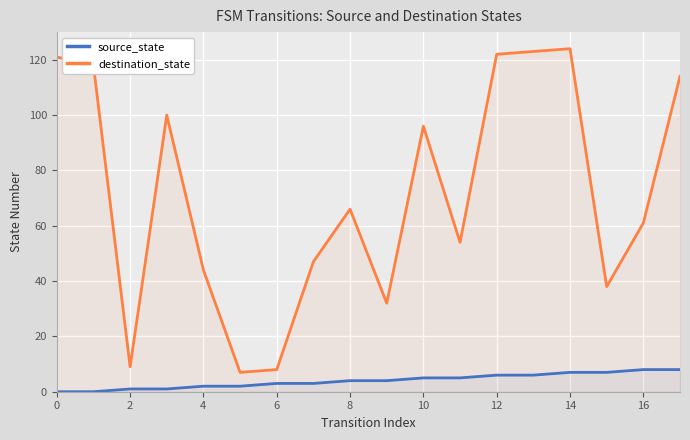

The destination_state series shows 23 at 6. True or false?

False